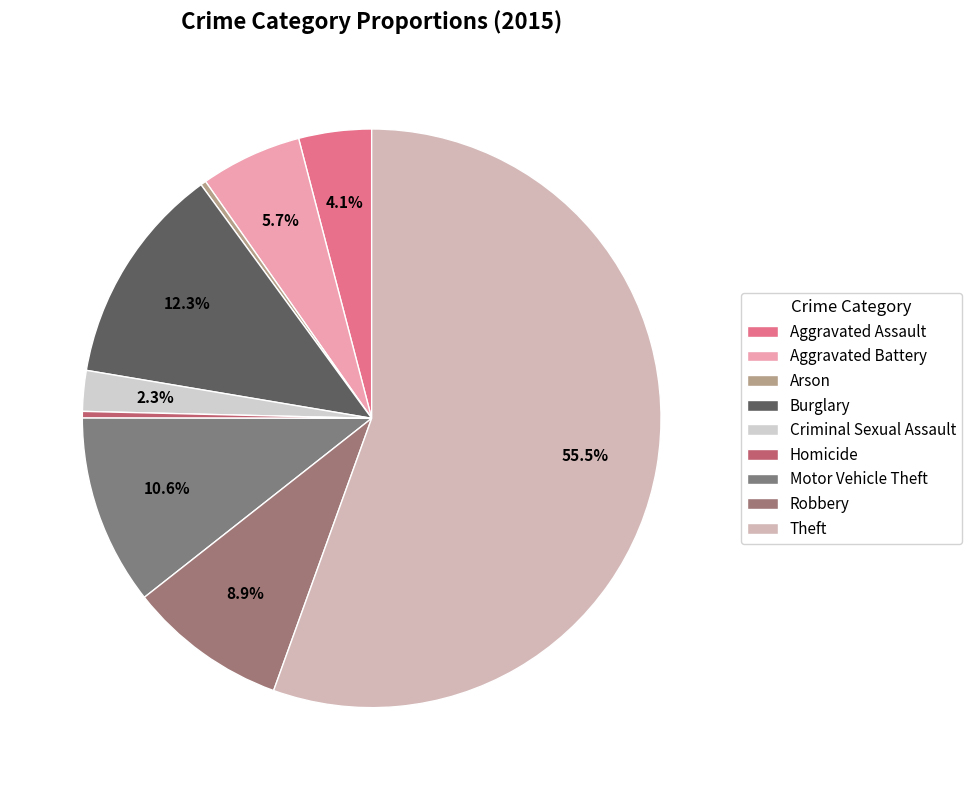

To the nearest percent, what is the average slice percentage?

11%